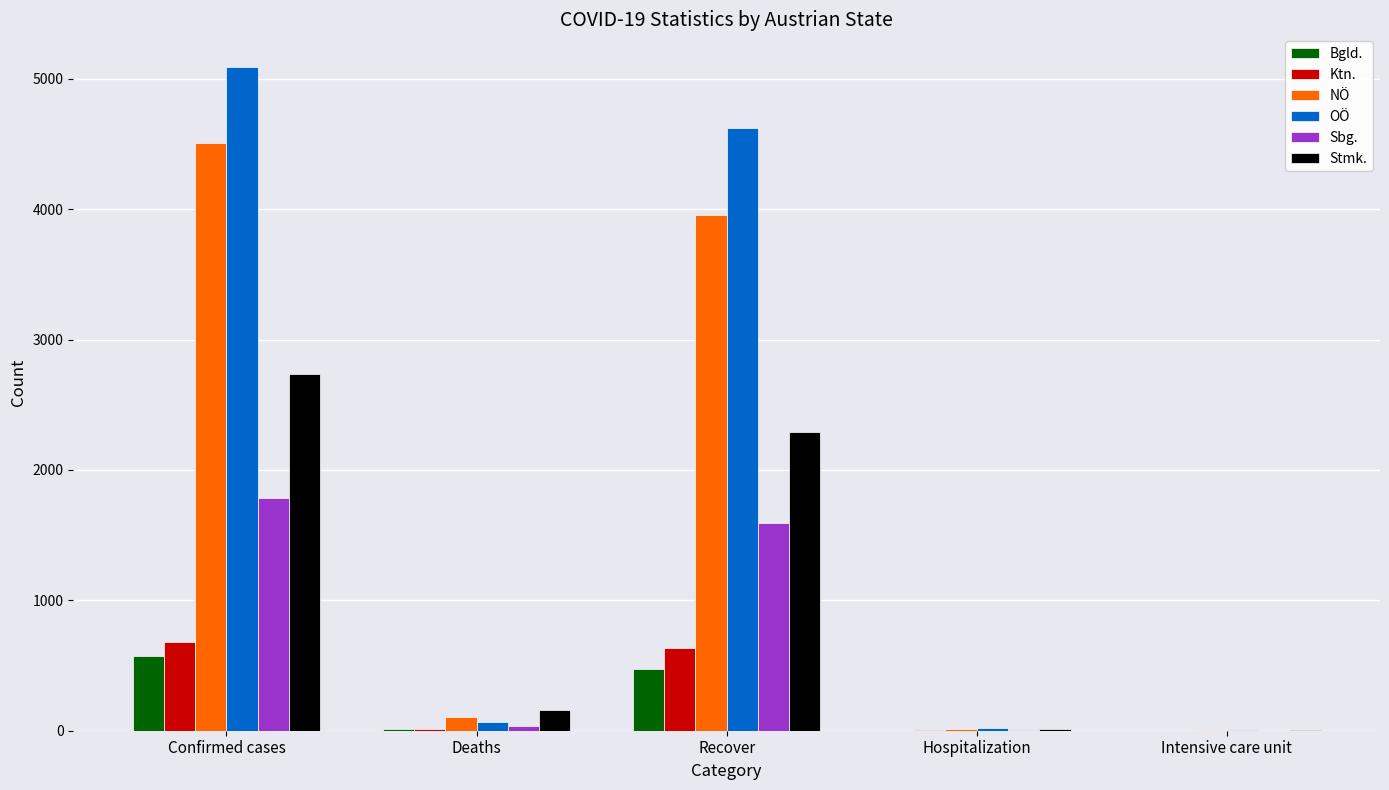

At which label is OÖ closest to 2544?

Recover